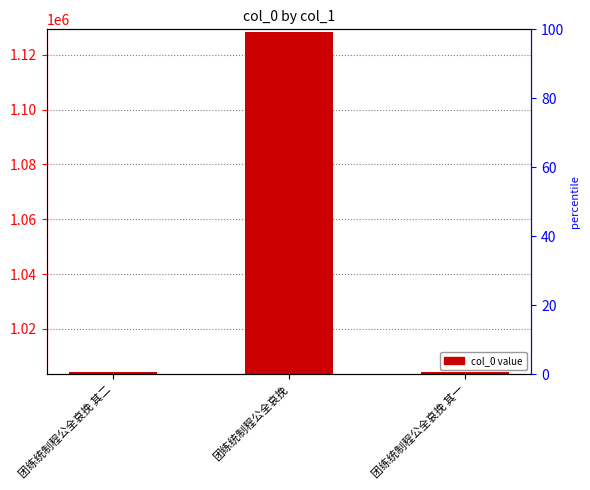

List the labels in order of value, largest first.

团练统制程公全哀挽, 团练统制程公全哀挽 其一, 团练统制程公全哀挽 其二